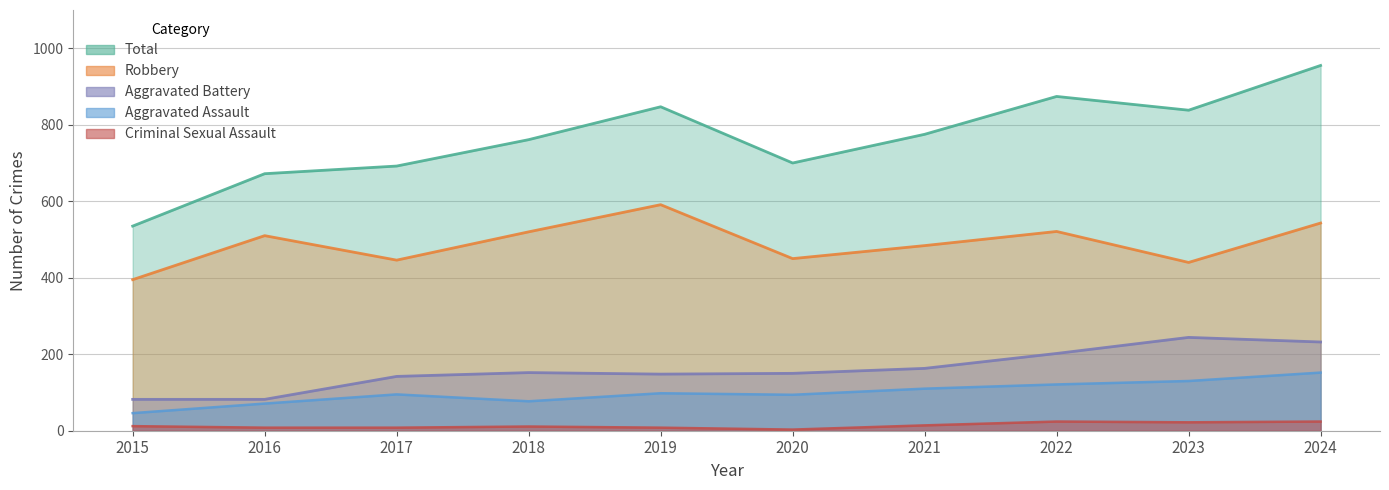

Reading right to left, what are all the values shown in this chart?

Aggravated Assault: 2024=152	2023=130	2022=121	2021=110	2020=94	2019=98	2018=77	2017=95	2016=71	2015=46
Aggravated Battery: 2024=232	2023=244	2022=202	2021=163	2020=150	2019=148	2018=152	2017=142	2016=82	2015=82
Criminal Sexual Assault: 2024=24	2023=22	2022=24	2021=14	2020=3	2019=8	2018=11	2017=8	2016=8	2015=12
Robbery: 2024=543	2023=440	2022=521	2021=484	2020=450	2019=591	2018=520	2017=446	2016=510	2015=395
Total: 2024=955	2023=838	2022=874	2021=775	2020=700	2019=847	2018=761	2017=692	2016=672	2015=535